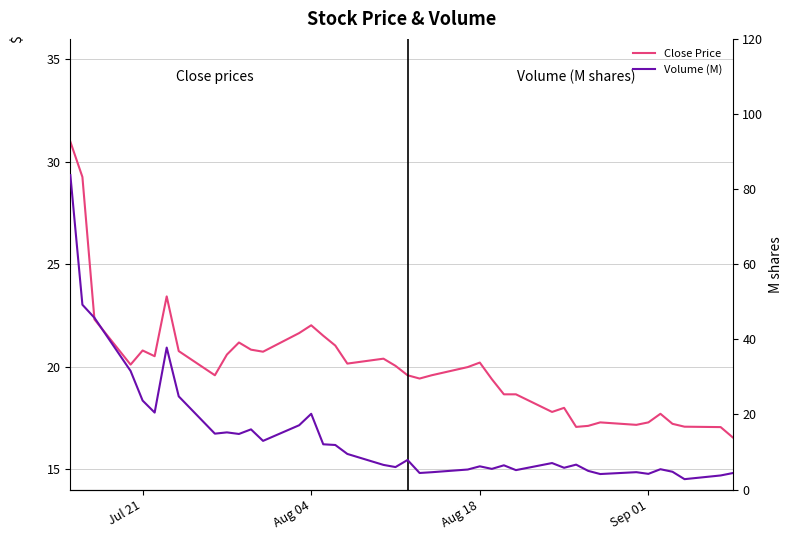

Reading left to right, what are all the values shown in this chart?

Close Price: 31.0	29.3	22.3	20.1	20.8	20.5	23.4	20.8	19.6	20.6	21.2	20.8	20.7	21.6	22.0	21.5	21.0	20.1	20.4	20.0	19.6	19.4	19.6	20.0	20.2	19.4	18.6	18.6	17.8	18.0	17.1	17.1	17.3	17.2	17.3	17.7	17.2	17.1	17.1	16.6
Volume (M): 83.7	49.2	45.7	31.6	23.7	20.5	37.8	24.8	14.9	15.2	14.8	16.0	13.0	17.1	20.2	12.1	11.9	9.5	6.6	6.0	7.9	4.4	4.6	5.3	6.2	5.5	6.5	5.2	7.1	5.8	6.6	5.0	4.1	4.6	4.2	5.4	4.7	2.8	3.8	4.4